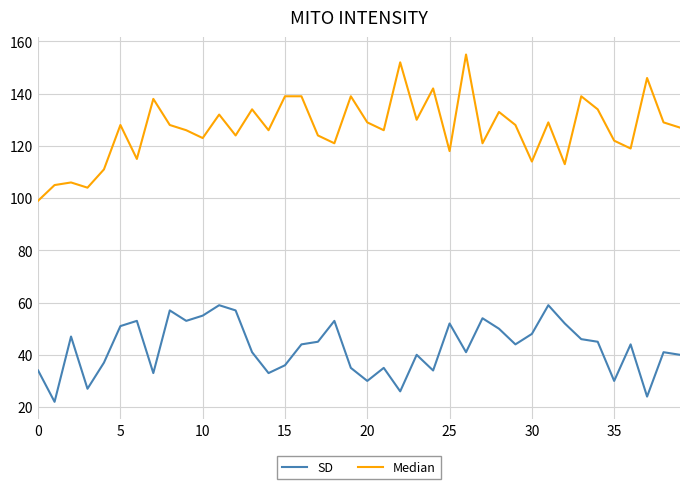

Which series has the largest total across all categories?

Median